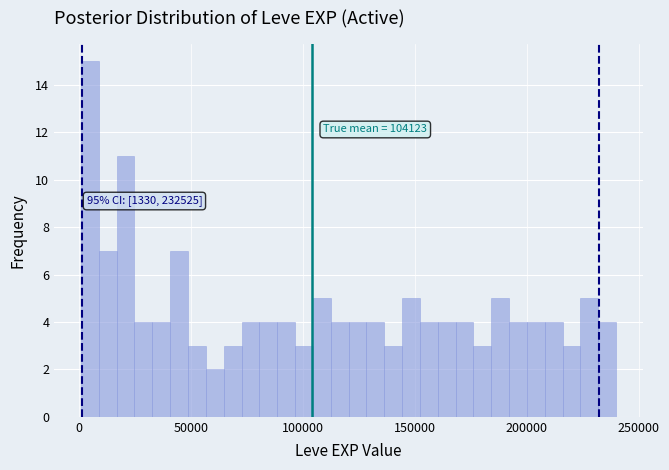

Around what value on the x-axis is the tallest bar? Give the approximate position of its centre, as read against the axis.

5000